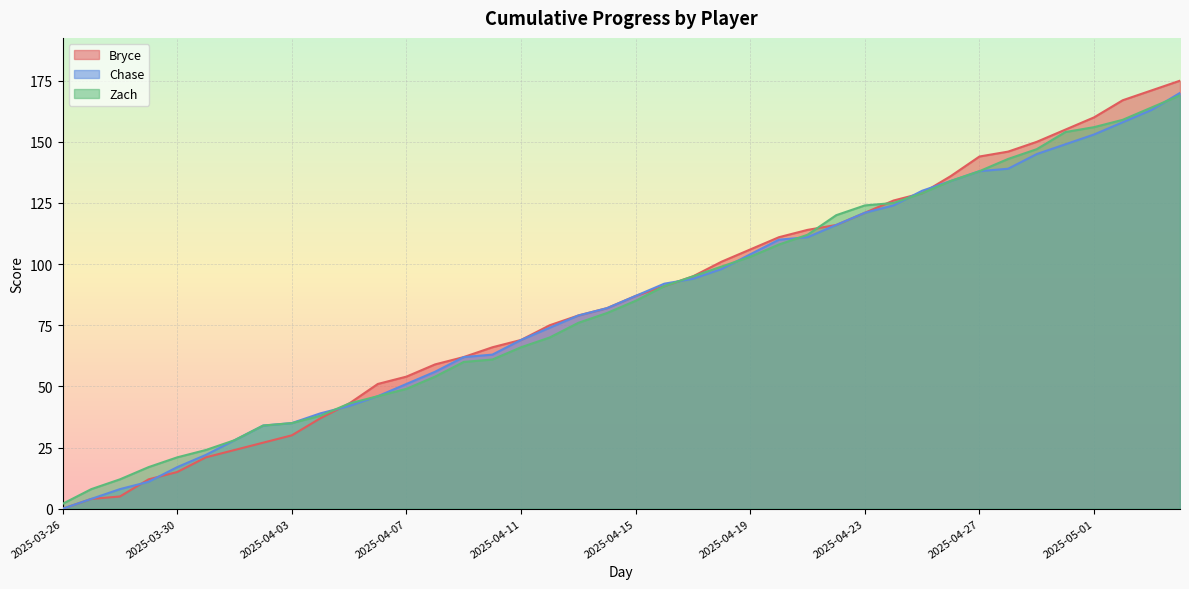

True or false: Chase and Zach cross at least once.

True